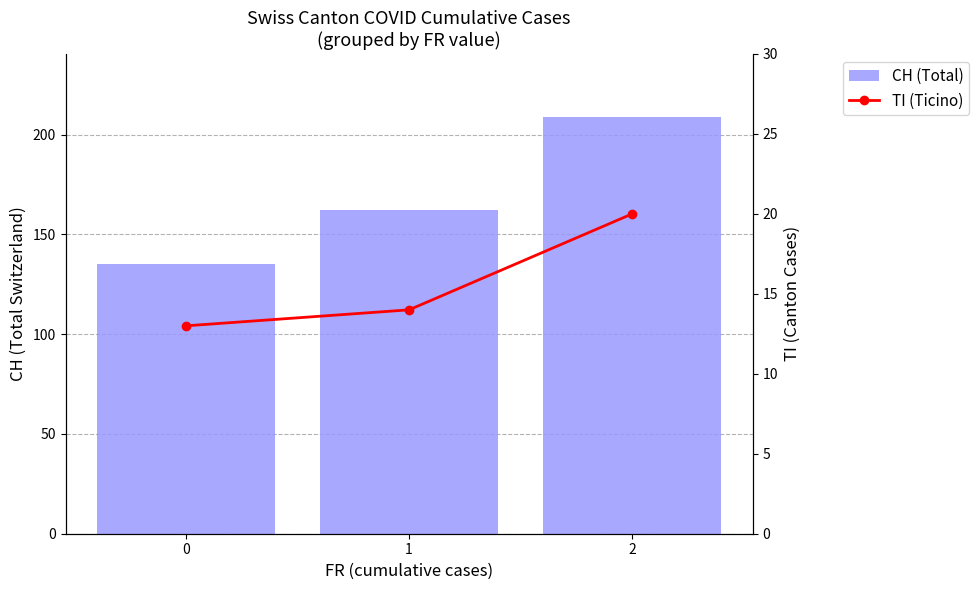

What is the value of the CH (Total) bar at the 2nd from the left?

162